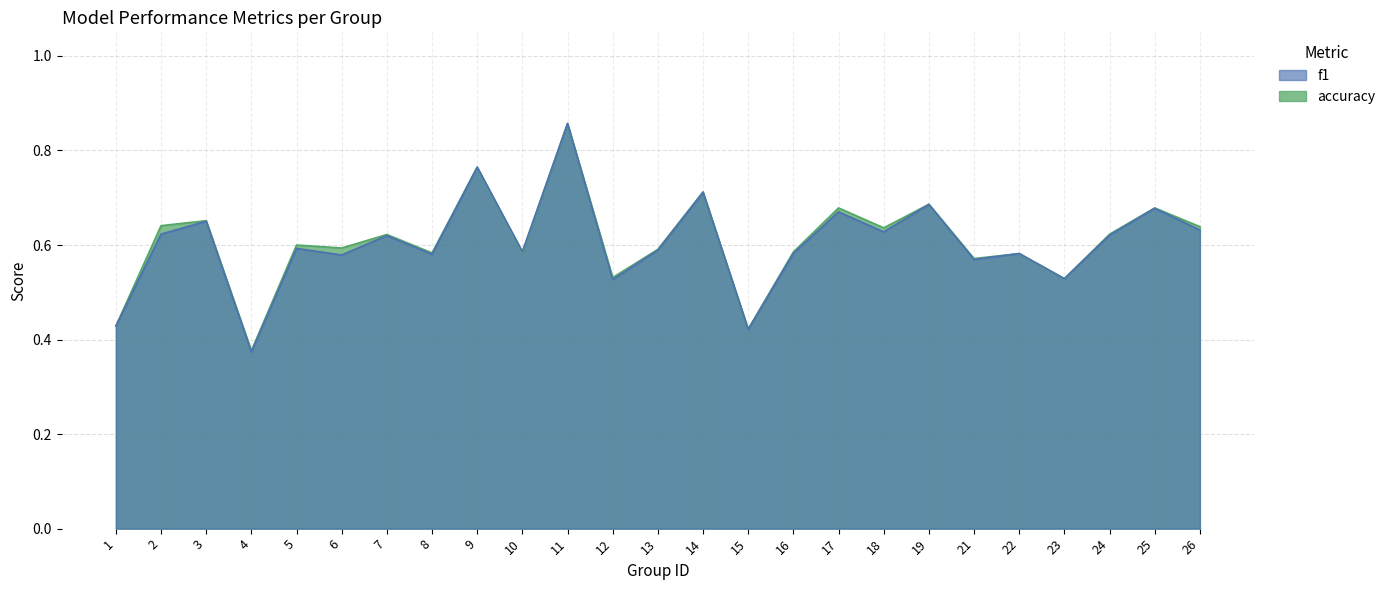

The f1 series shows 0.6 at 21. True or false?

True